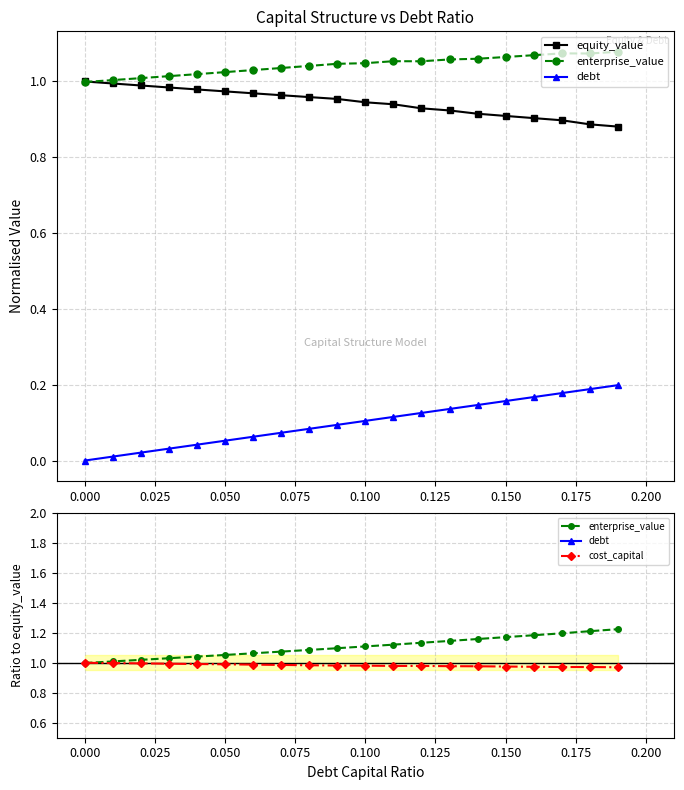

True or false: debt and enterprise_value intersect in this chart.

False